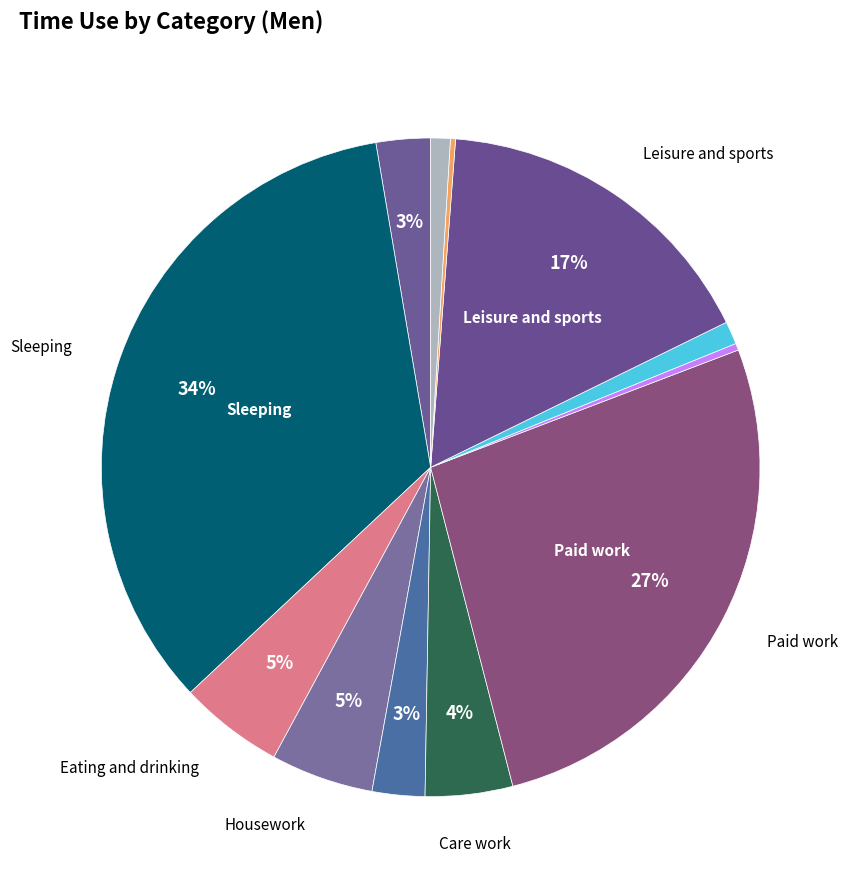

How many segments does this pie chart have?

12